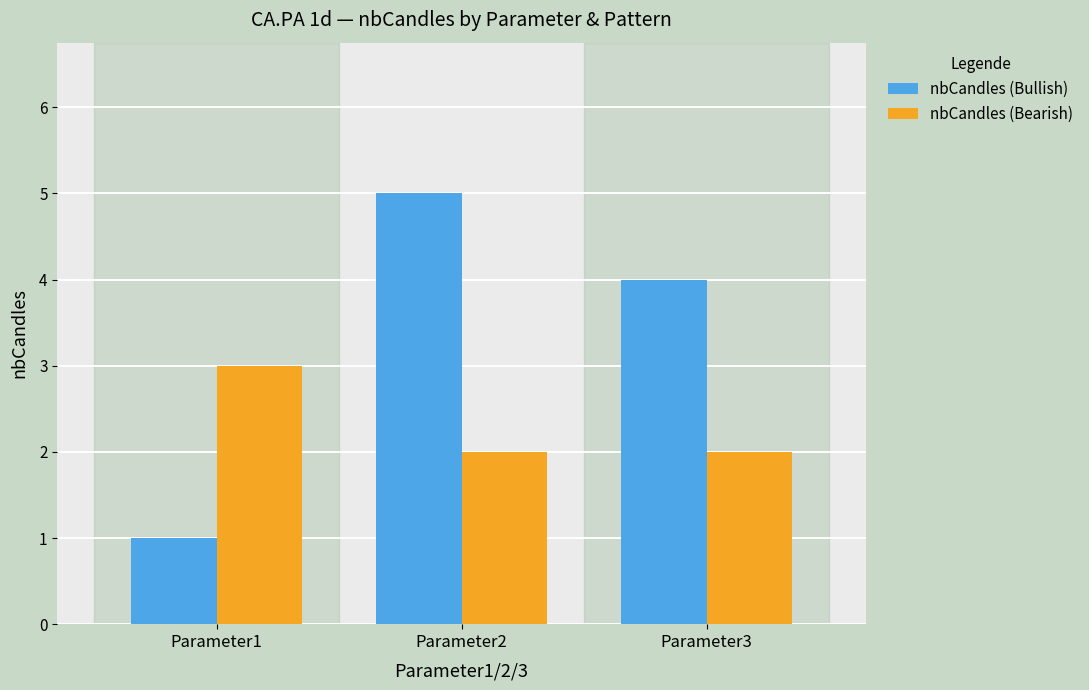

List the series in order of their peak value, highest first.

nbCandles (Bullish), nbCandles (Bearish)